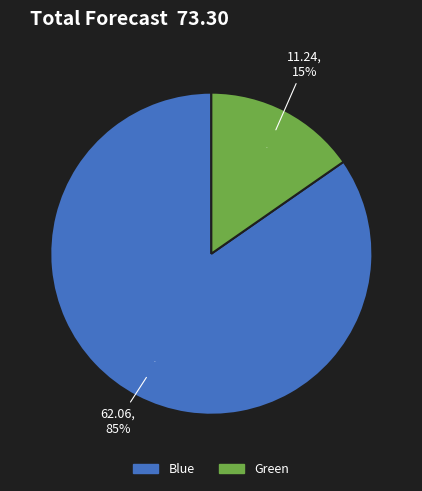

What is the spread (max minus min) of values at Green?

11.2